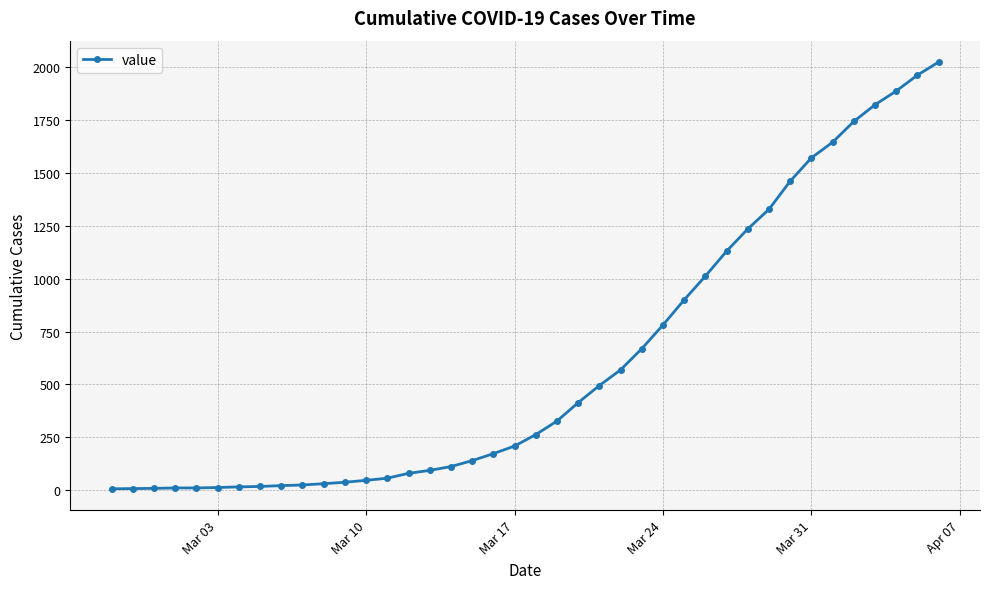

What is the difference between the maximum and minimum values?

2017